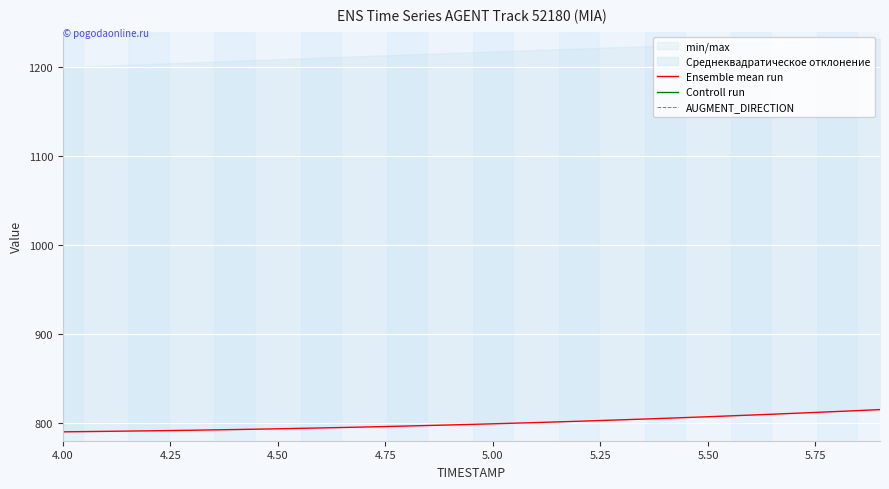

Which category has the lowest value across all series?

4.00